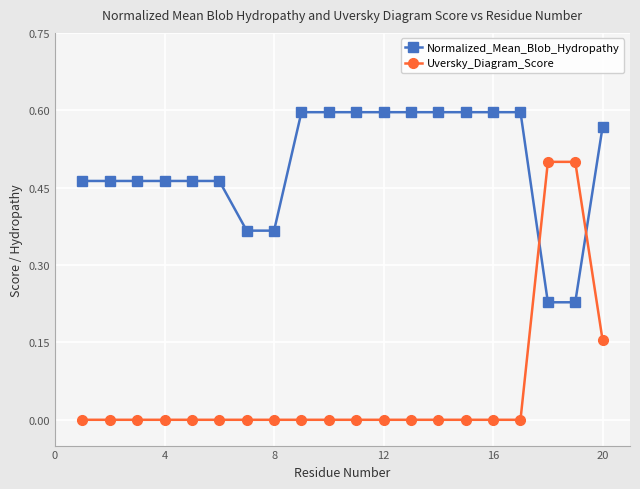

Which series has the widest spread of values?

Uversky_Diagram_Score